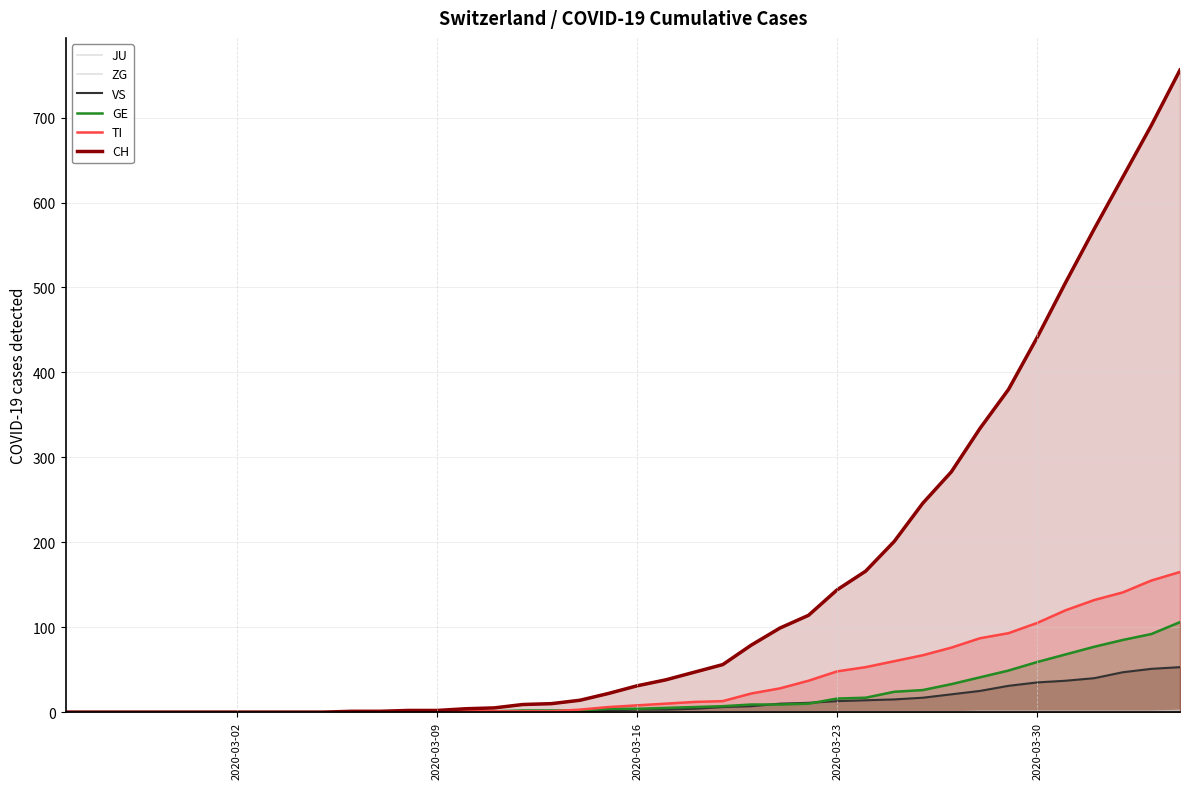

True or false: JU has more than 0 interior local peaks.

False